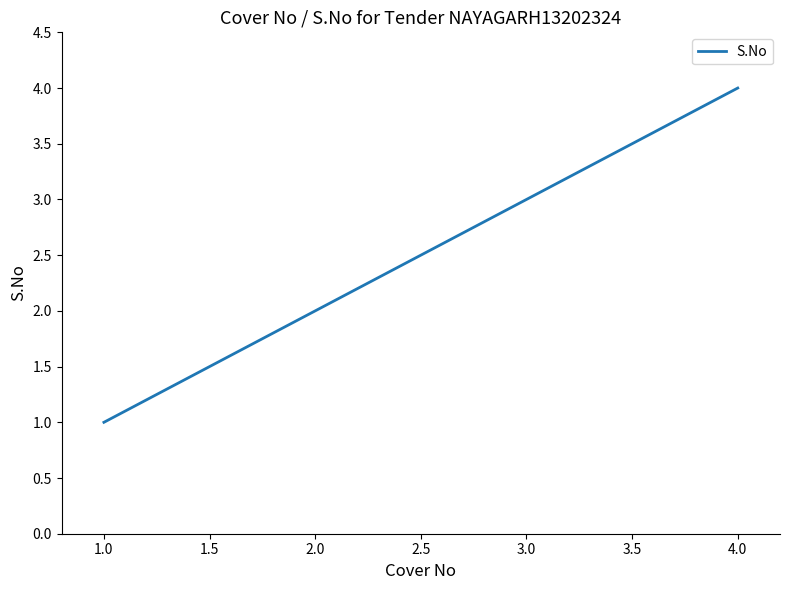

Which label corresponds to the largest value in the chart?

4.0